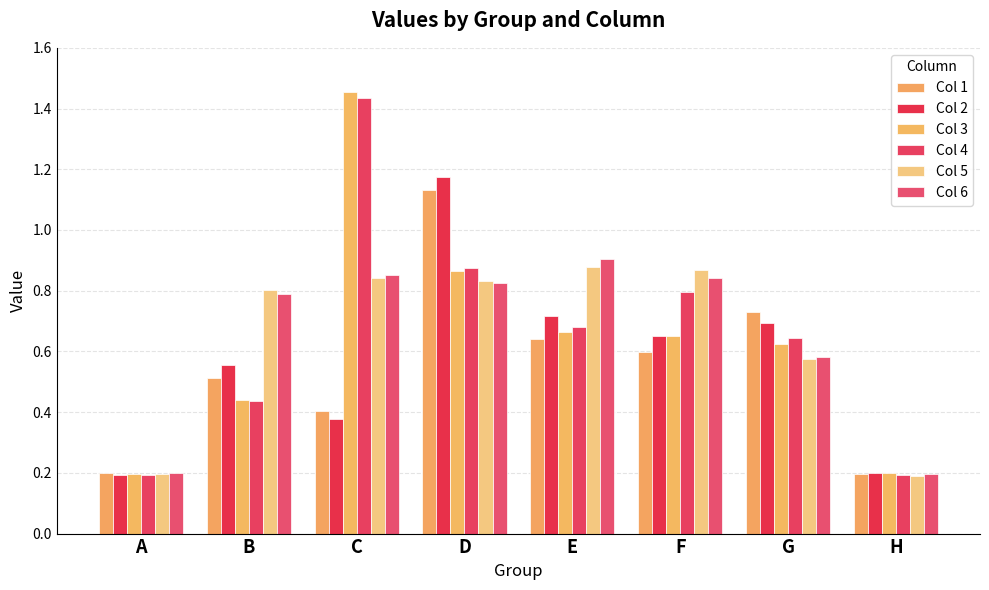

How many data points does each series have?

8